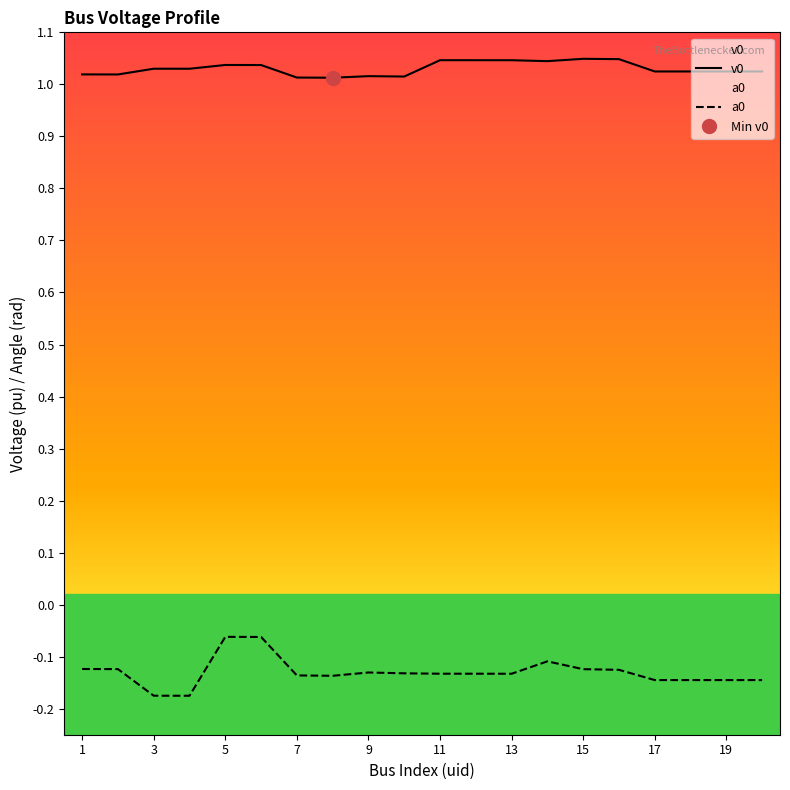

Is it true that v0 equals 1.7 at 5?

False